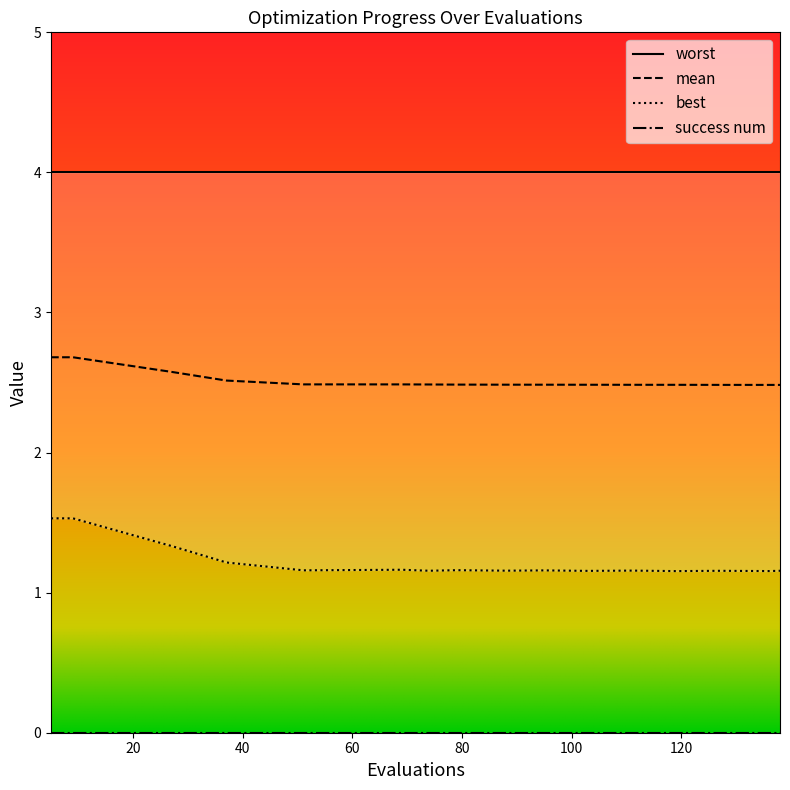

What is the highest value of the mean series?

2.7